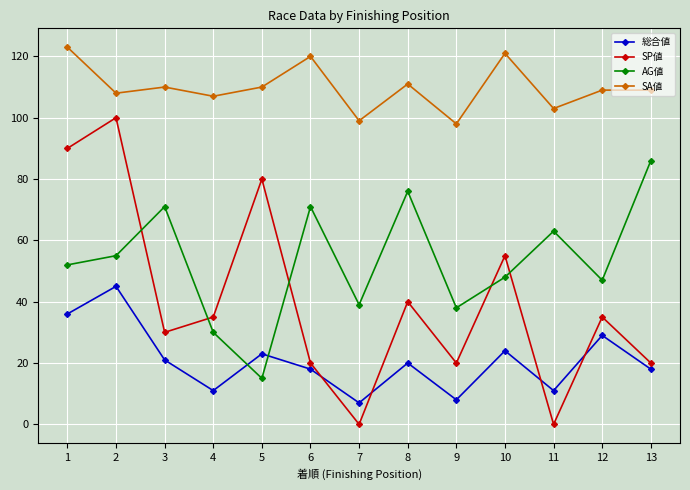

What is the difference between the highest and lowest values at 7?

99